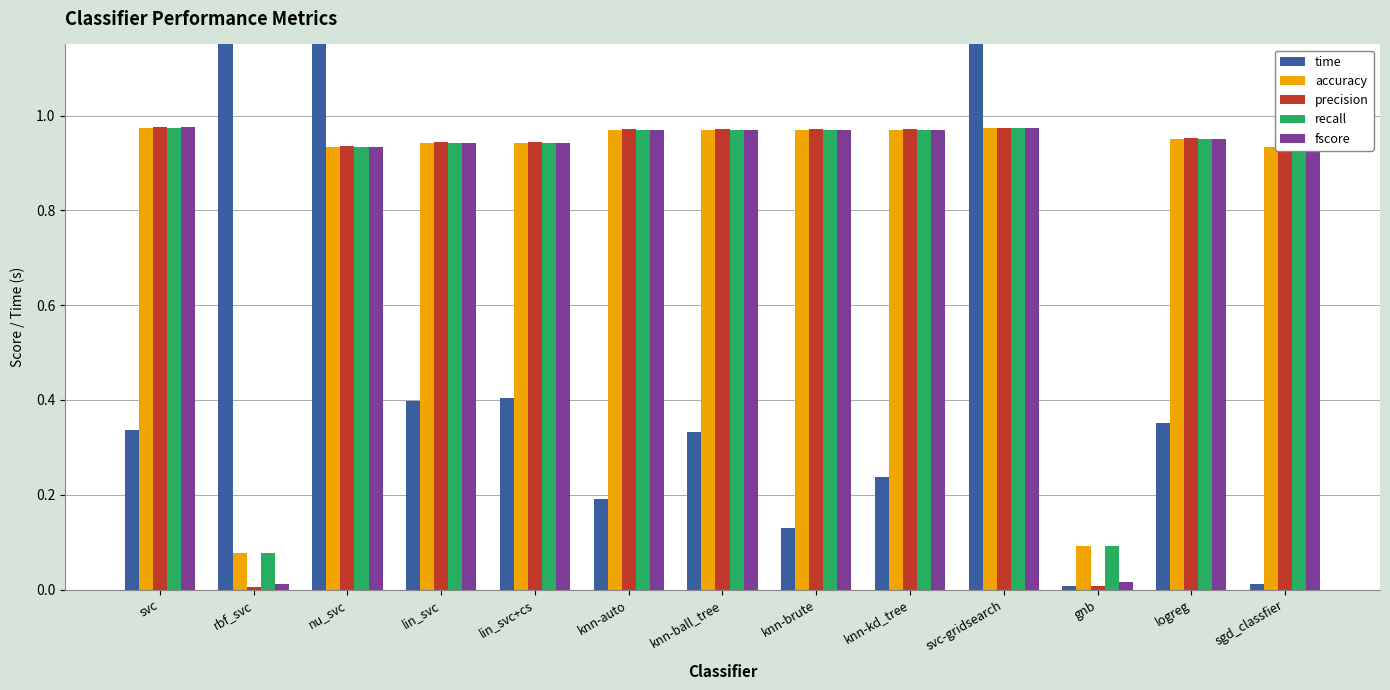

What is the label of the 13th bar from the right?

svc